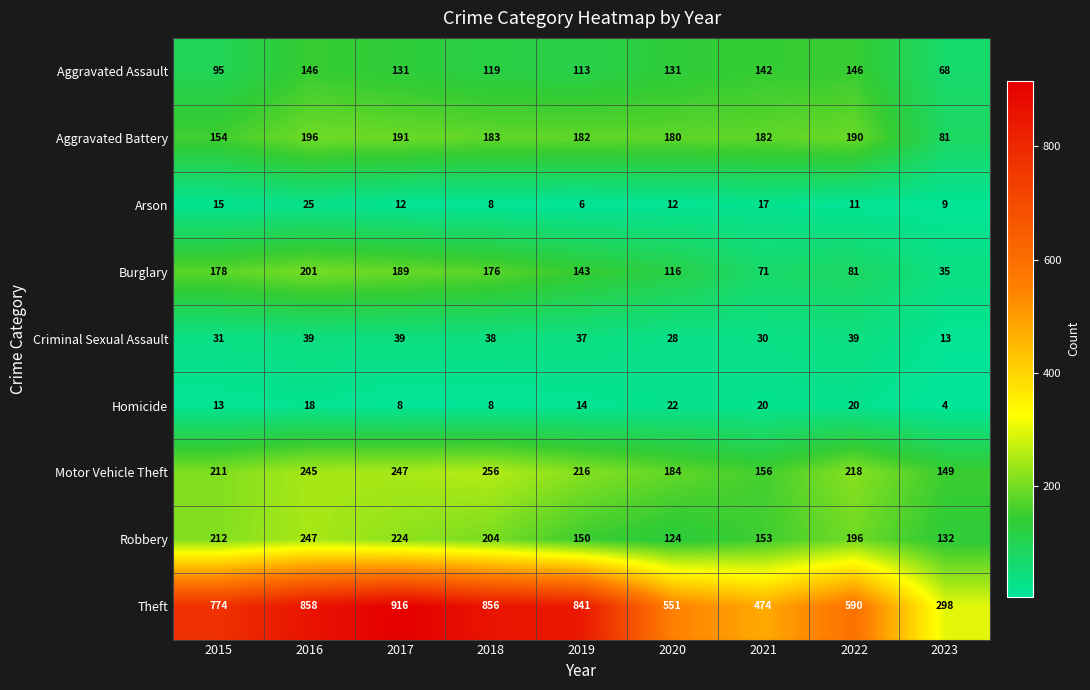

Which category has the lowest value across all series?

2023